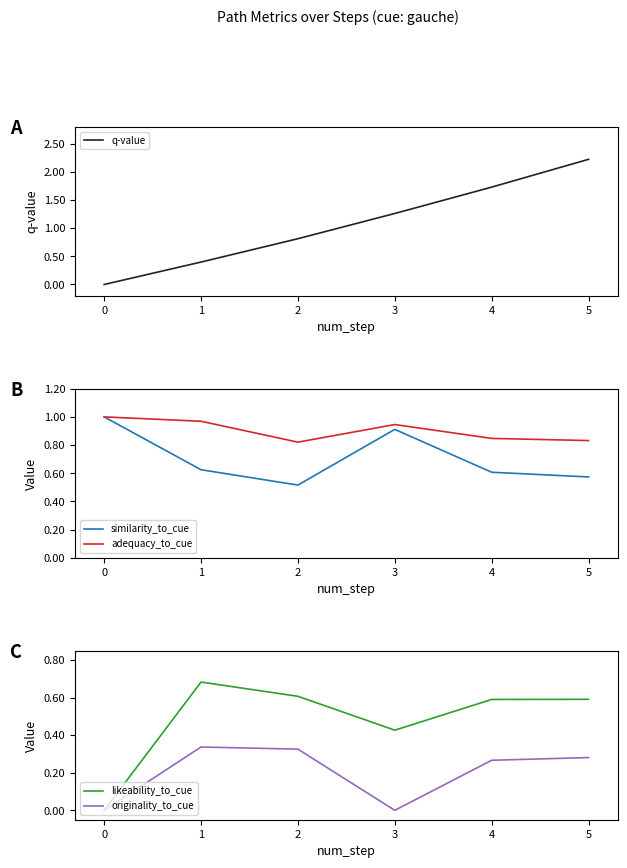

How many interior local valleys does the originality_to_cue series have?

1